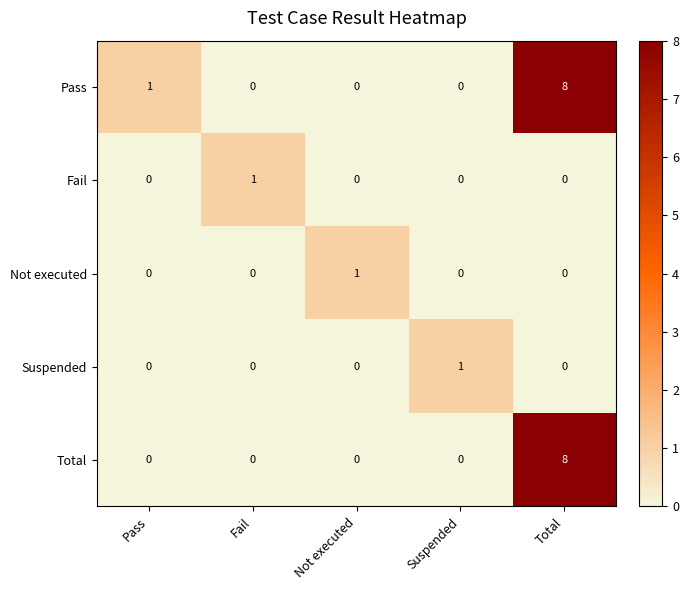

What is the sum of all Total values?

8